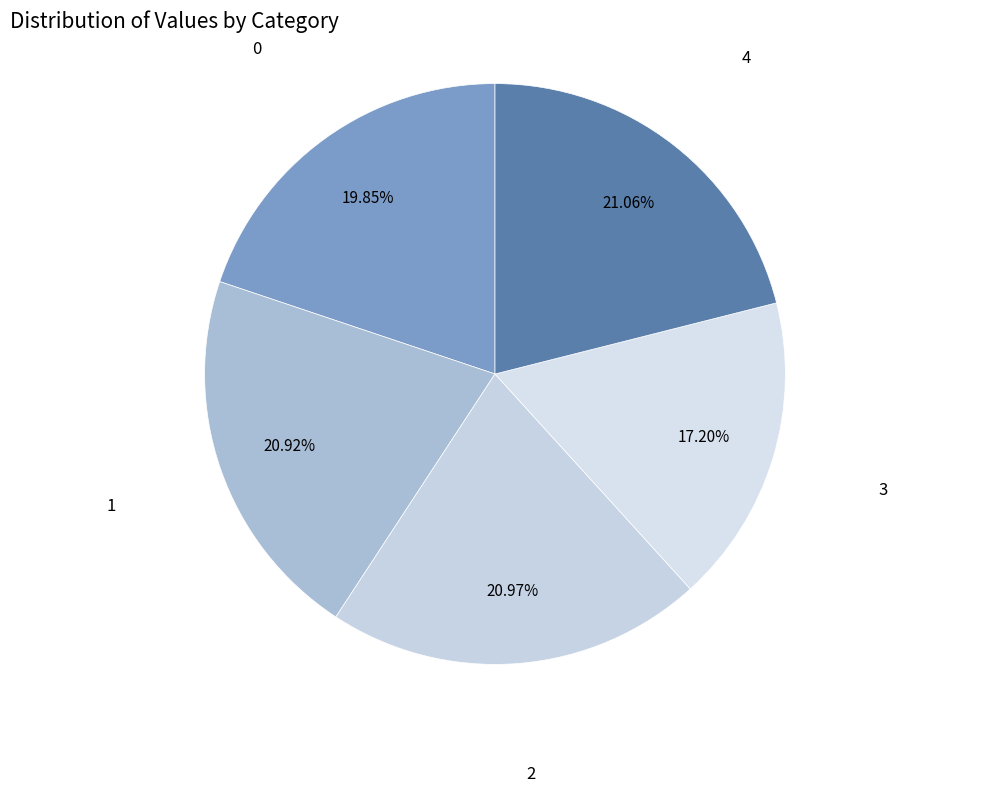

Is it true that 1 is 35% of the pie?

False